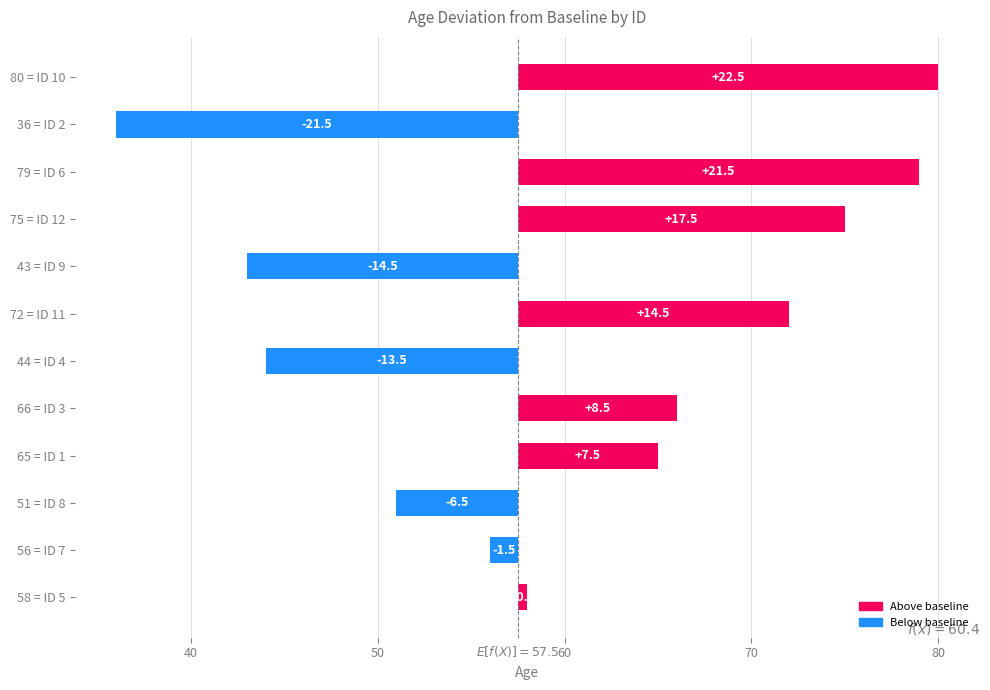

What is the maximum value shown in the chart?

22.5